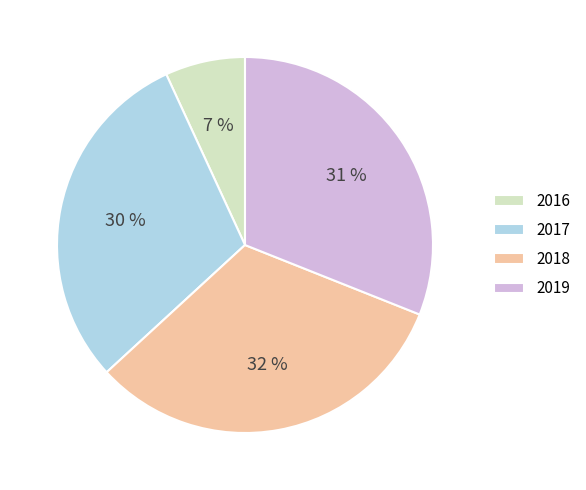

Rank the categories by value from highest to lowest.

2018, 2019, 2017, 2016